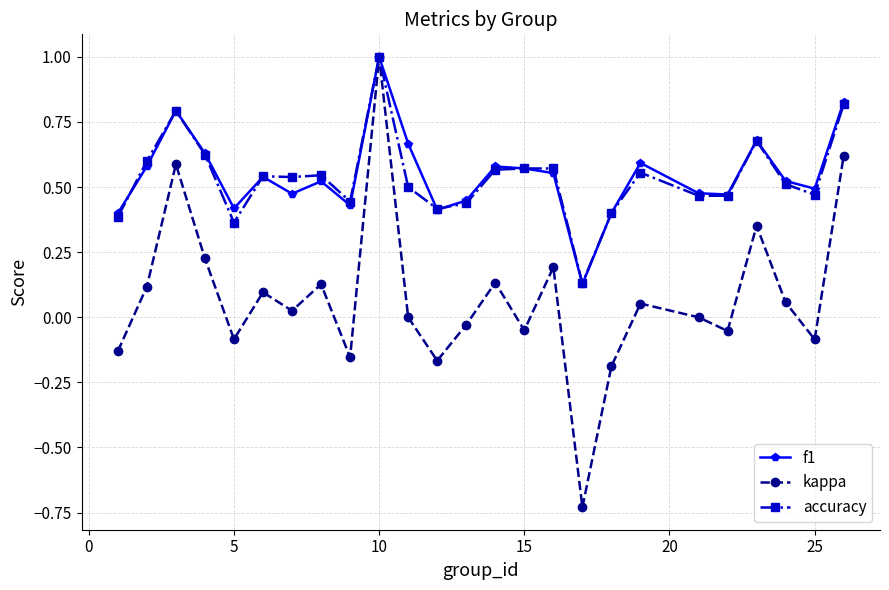

True or false: accuracy has more than 2 interior local peaks.

True